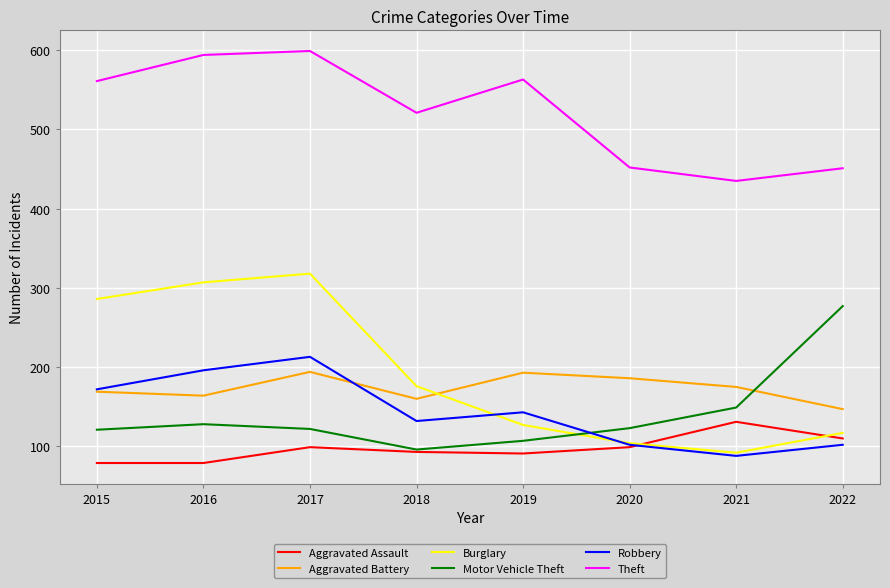

Where does the Burglary series first go above 176?

2015